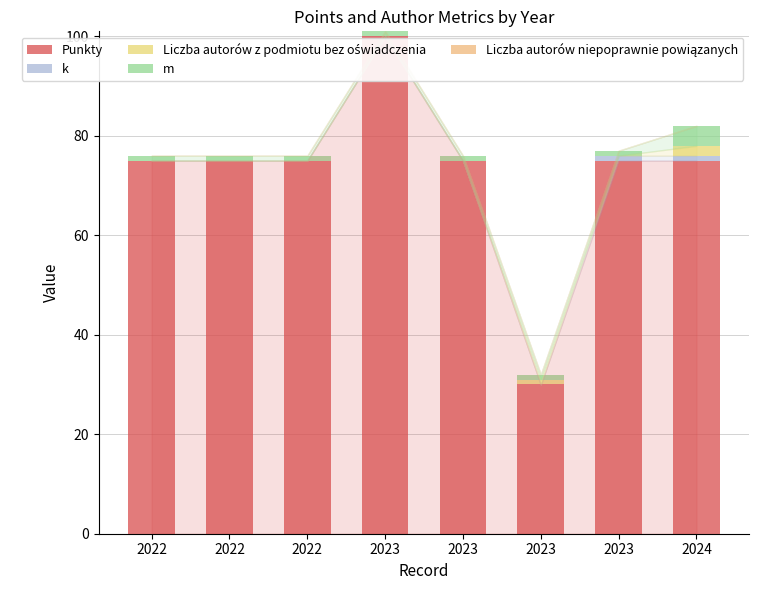

Are the bars horizontal?

No